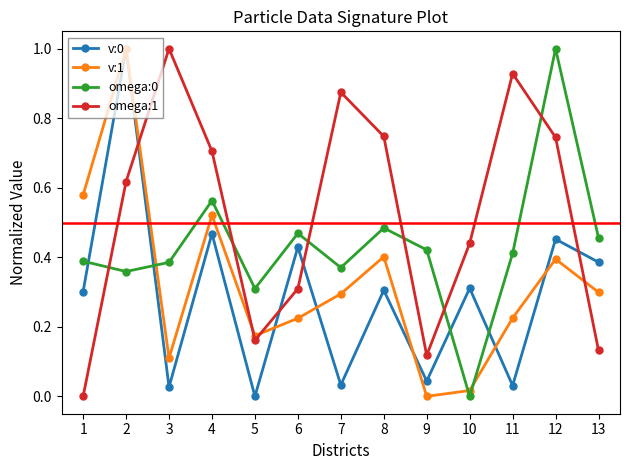

Count the number of categories in the chart.

13